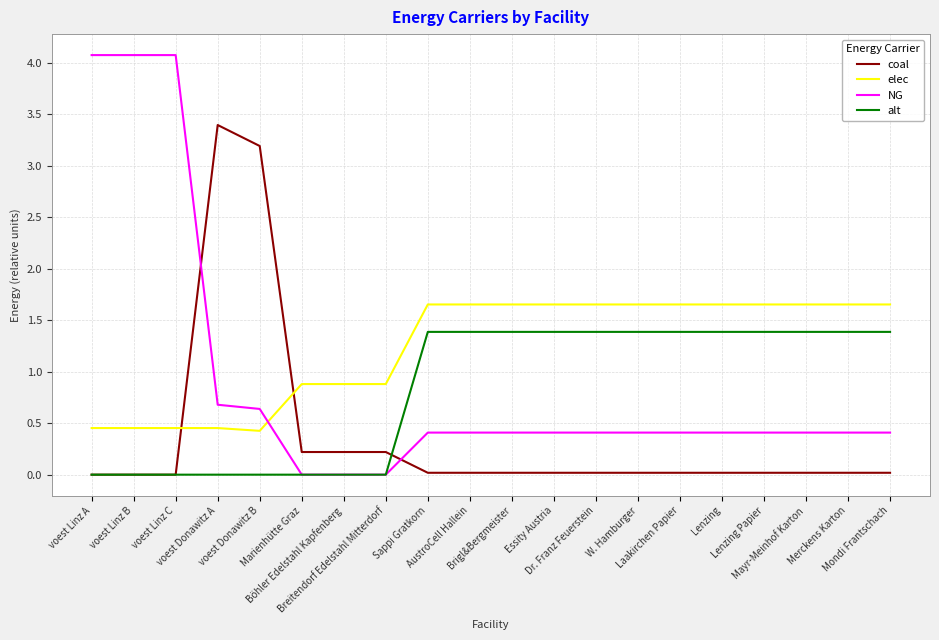

True or false: elec and NG cross at least once.

True